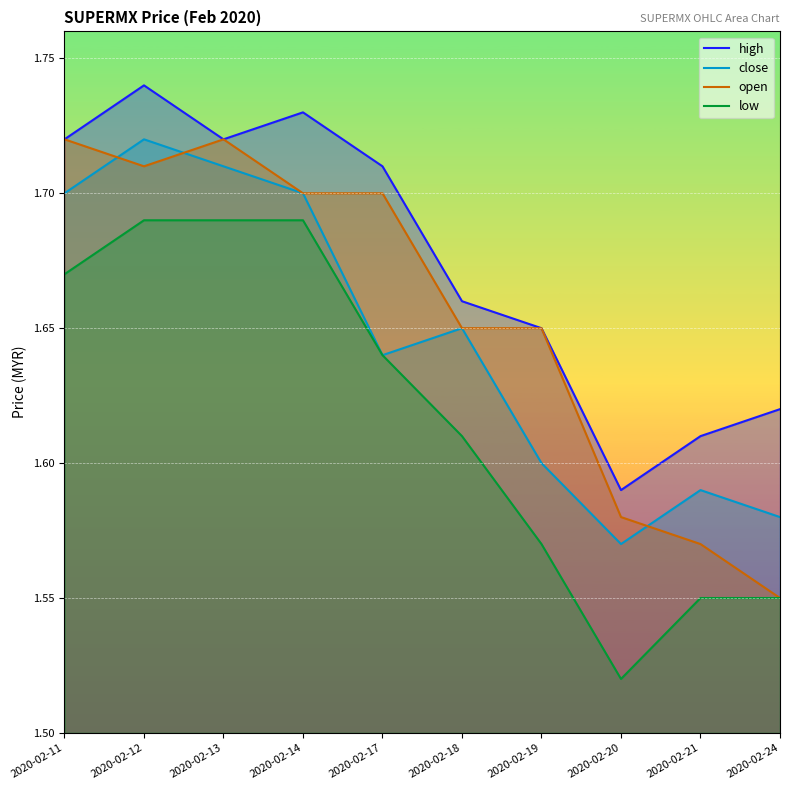

True or false: close has a value of 1.6 at 2020-02-24.

True